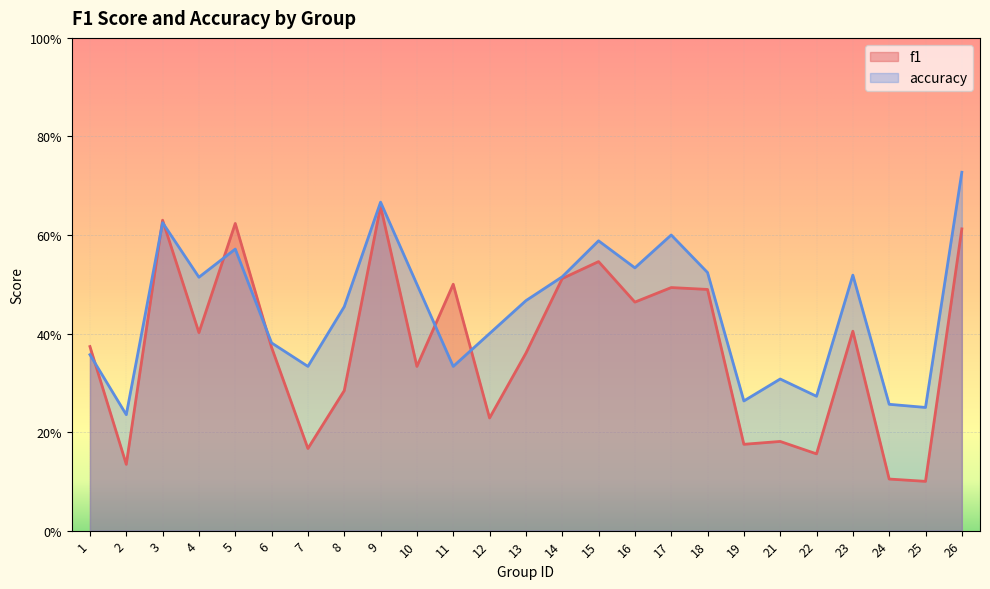

List the series in order of their overall mean, lowest first.

f1, accuracy